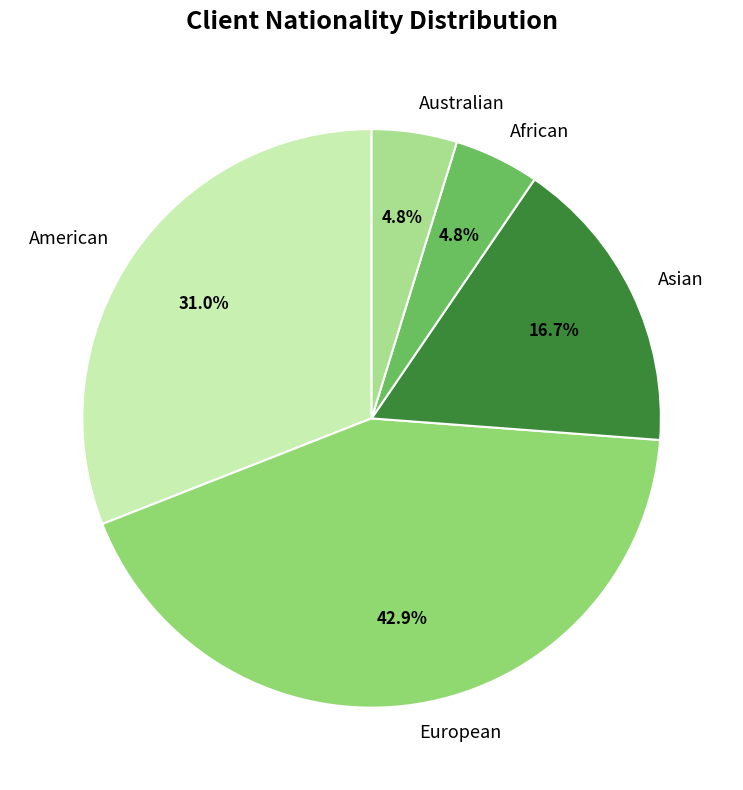

Does any single category account for the majority?

No